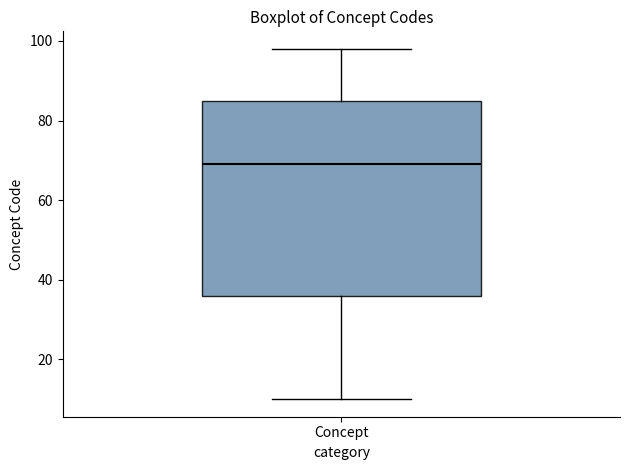

Where does the median line of the box for Concept sit on the y-axis? The values are not printed on the chart, so give them approximately, as read against the axis.

70